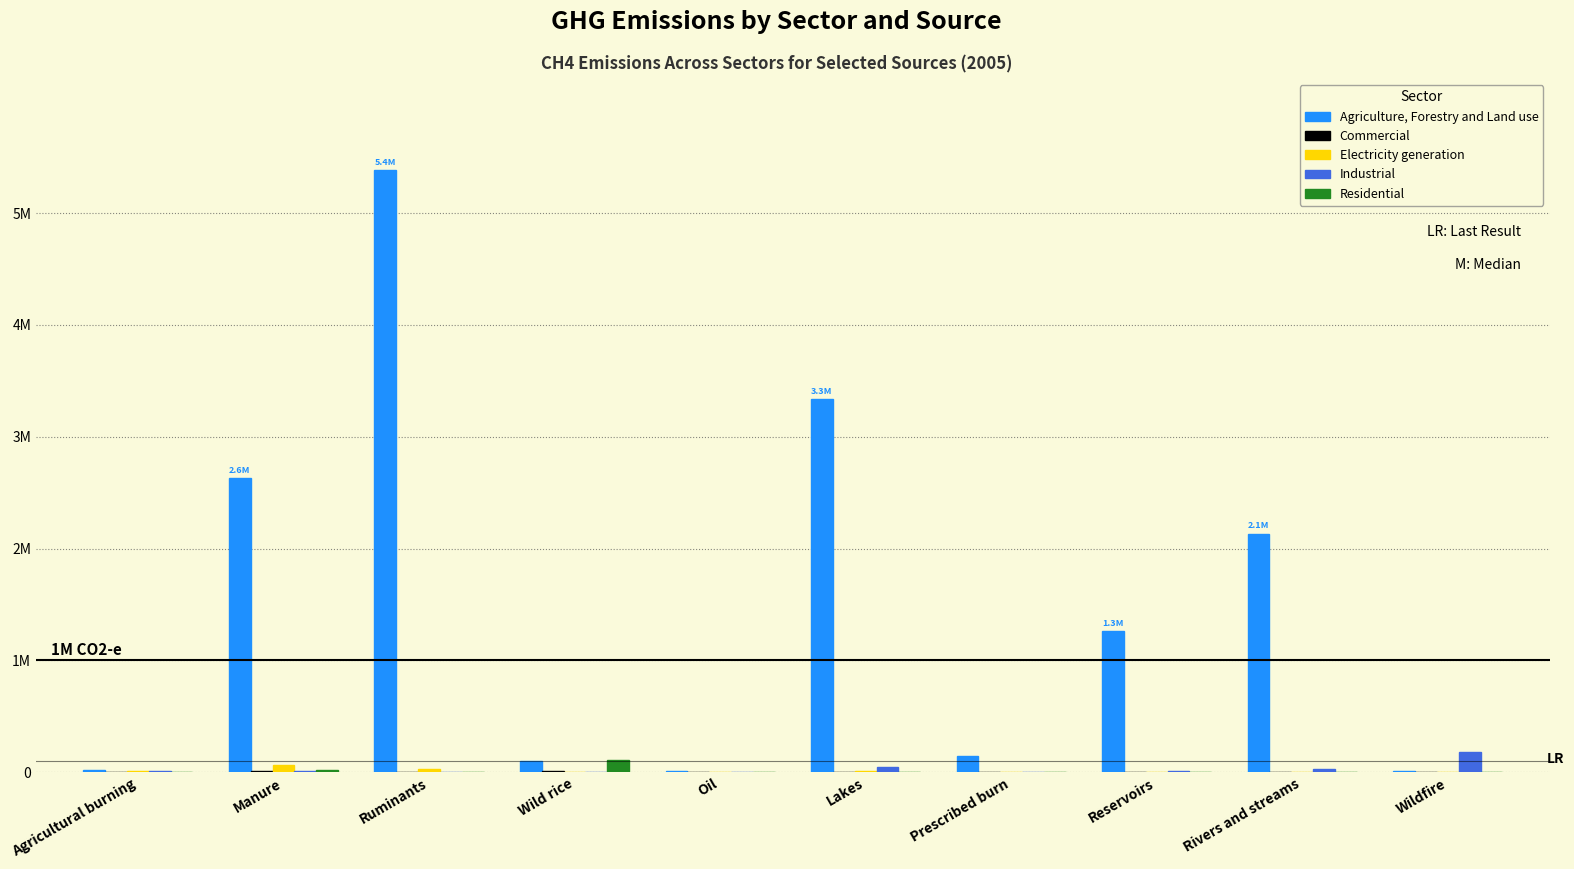

Is it true that Agriculture, Forestry and Land use equals 2629900.8 at Manure?

True